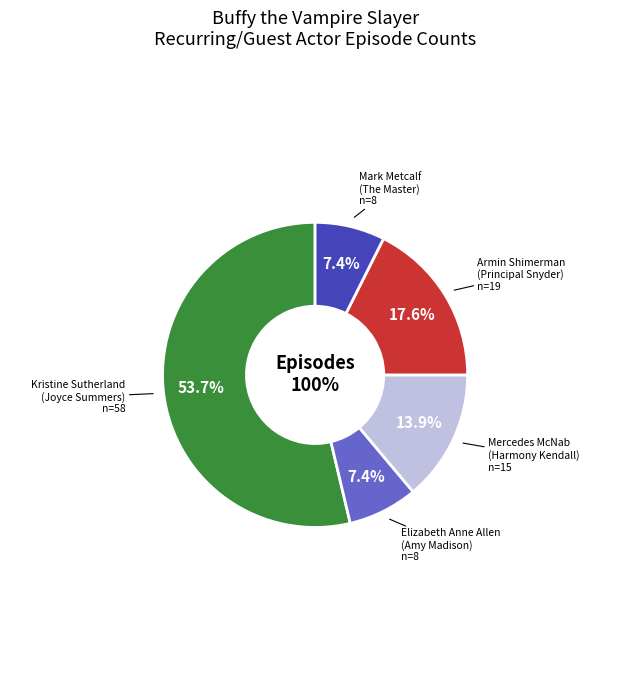

Does Mark Metcalf account for over 50% of the chart?

No